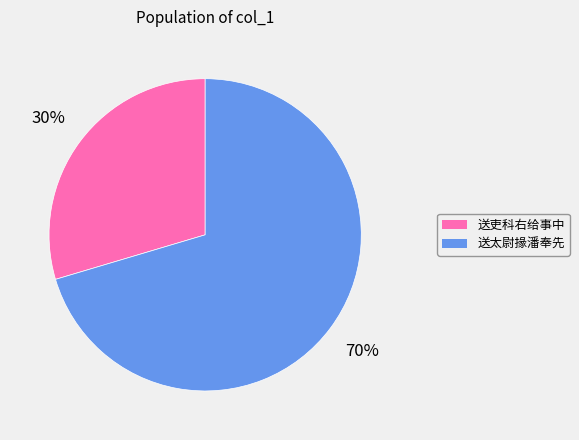

Does any single category account for the majority?

Yes